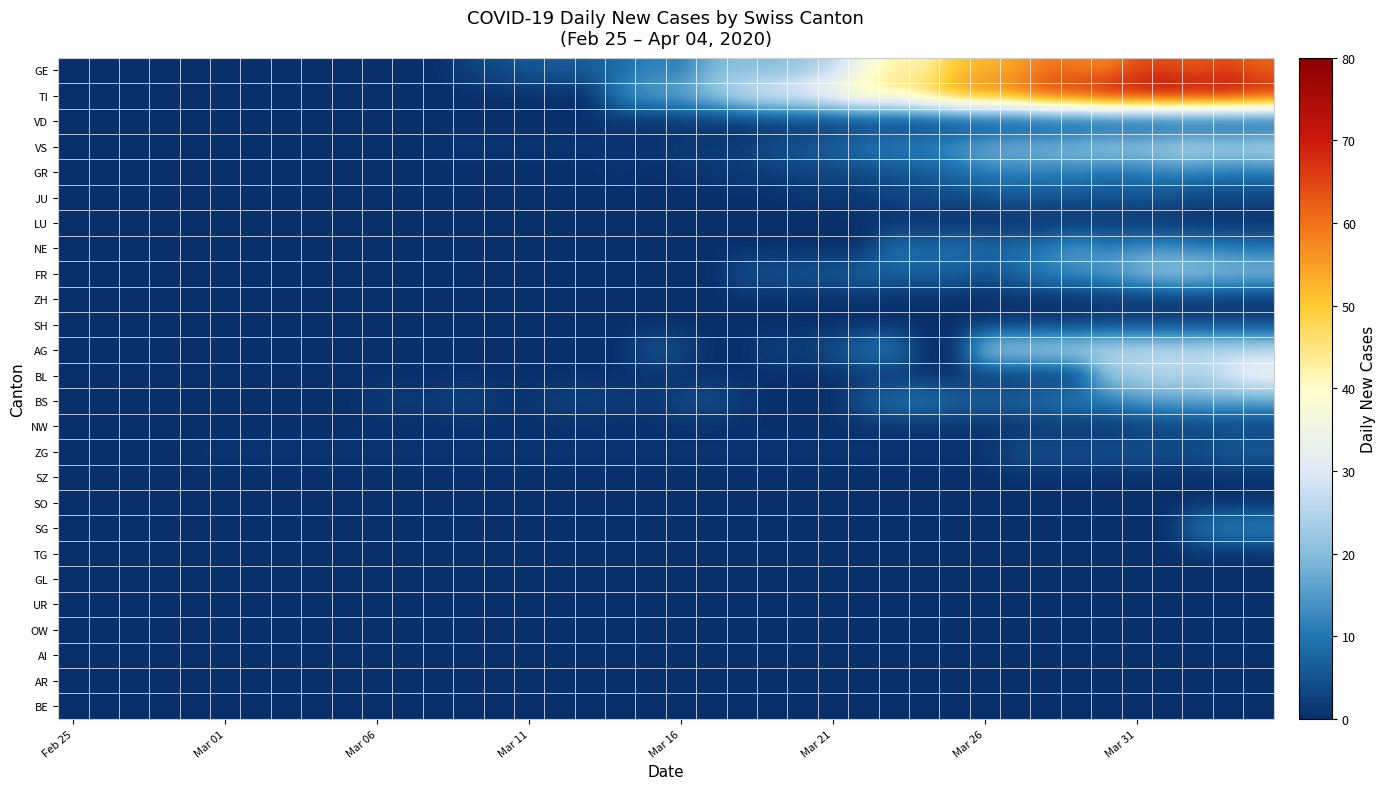

Reading left to right, what are all the values shown in this chart?

GE: 0	0	0	0	0	0	0	0	0	0	0	0	0	3	4	6	6	7	8	12	10	19	20	19	22	25	36	43	41	50	52	54	59	59	57	64	64	62	65	61
TI: 0	0	0	0	0	0	0	0	0	0	0	0	0	0	0	0	0	0	13	16	18	23	29	33	35	40	46	45	50	57	60	61	69	69	75	74	76	75	75	72
VD: 0	0	0	0	0	0	0	0	0	0	0	0	0	0	0	0	0	0	0	0	0	0	0	0	0	0	0	0	0	0	0	0	0	0	0	0	0	0	0	0
VS: 0	0	0	0	0	0	0	0	0	0	0	0	1	1	1	1	1	1	1	1	2	2	2	5	6	8	11	12	13	15	19	20	21	22	25	24	26	28	26	28
GR: 0	0	0	0	0	0	0	0	0	0	0	0	0	0	0	0	0	0	1	0	1	1	2	2	3	3	3	5	5	8	11	11	11	11	9	10	11	11	10	10
JU: 0	0	0	0	0	0	0	0	0	0	0	0	0	0	0	0	0	0	0	0	0	0	0	0	1	1	2	3	4	4	4	6	5	5	5	5	5	3	3	3
LU: 0	0	0	0	0	0	0	0	0	0	0	0	0	0	0	0	0	0	0	0	0	0	0	0	0	0	0	0	0	0	0	0	0	0	0	0	0	0	0	0
NE: 0	0	0	0	0	0	0	0	0	0	0	0	0	0	0	0	0	0	0	0	0	0	0	0	0	0	0	11	8	10	9	9	11	16	12	14	14	12	11	10
FR: 0	0	0	0	0	0	0	0	0	0	0	0	0	0	0	0	0	0	0	0	0	0	5	5	6	6	8	7	7	7	5	8	12	13	16	20	23	23	21	21
ZH: 0	0	0	0	0	0	0	0	0	0	0	0	0	0	0	0	0	0	0	0	0	0	0	0	0	0	0	0	0	0	0	0	0	0	0	0	0	0	0	0
SH: 0	0	0	0	0	0	0	0	0	0	0	0	0	0	0	0	0	0	0	0	0	0	0	0	0	0	0	0	0	0	1	1	1	1	3	3	3	3	3	3
AG: 0	0	0	0	0	0	0	0	0	0	0	0	0	0	0	0	0	0	0	6	4	0	0	3	2	5	10	12	0	0	25	25	27	27	27	27	27	27	27	27
BL: 0	0	0	0	0	0	0	0	0	0	0	0	0	0	0	0	0	0	0	0	0	0	0	0	0	0	0	0	0	0	0	0	0	0	21	23	26	24	30	35
BS: 0	0	0	0	0	0	0	0	0	0	2	2	2	4	1	1	3	3	2	2	4	5	2	0	0	0	7	10	11	8	8	8	11	12	12	15	16	17	17	16
NW: 0	0	0	0	0	0	0	0	0	0	0	0	0	0	0	0	0	0	0	0	0	0	0	0	0	0	0	0	0	0	0	0	0	0	0	1	2	2	2	2
ZG: 0	0	0	0	1	1	1	1	1	1	1	1	1	1	1	1	1	1	1	1	1	1	1	1	1	1	1	1	1	1	1	5	5	5	5	6	5	5	7	7
SZ: 0	0	0	0	0	0	0	0	0	0	0	0	0	0	0	0	0	0	0	0	0	0	0	0	0	0	0	0	0	0	0	0	0	0	0	0	0	0	0	0
SO: 0	0	0	0	0	0	0	0	0	0	0	0	0	0	0	0	0	0	0	0	0	0	0	0	0	0	0	0	0	0	0	0	0	0	0	0	0	0	0	0
SG: 0	0	0	0	0	0	0	0	0	0	0	0	0	0	0	0	0	0	0	0	0	0	0	0	0	0	0	0	0	0	0	0	0	0	0	0	0	11	12	13
TG: 0	0	0	0	0	0	0	0	0	0	0	0	0	0	0	0	0	0	0	0	0	0	0	0	0	0	0	0	0	0	0	0	0	0	0	0	0	0	0	0
GL: 0	0	0	0	0	0	0	0	0	0	0	0	0	0	0	0	0	0	0	0	0	0	0	0	0	0	0	0	0	0	0	0	0	0	0	0	0	0	0	0
UR: 0	0	0	0	0	0	0	0	0	0	0	0	0	0	0	0	0	0	0	0	0	0	0	0	0	0	0	0	0	0	0	0	0	0	0	0	0	0	0	0
OW: 0	0	0	0	0	0	0	0	0	0	0	0	0	0	0	0	0	0	0	0	0	0	0	0	0	0	0	0	0	0	0	0	0	0	0	0	0	0	0	0
AI: 0	0	0	0	0	0	0	0	0	0	0	0	0	0	0	0	0	0	0	0	0	0	0	0	0	0	0	0	0	0	0	0	0	0	0	0	0	0	0	0
AR: 0	0	0	0	0	0	0	0	0	0	0	0	0	0	0	0	0	0	0	0	0	0	0	0	0	0	0	0	0	0	0	0	0	0	0	0	0	0	0	0
BE: 0	0	0	0	0	0	0	0	0	0	0	0	0	0	0	0	0	0	0	0	0	0	0	0	0	0	0	0	0	0	0	0	0	0	0	0	0	0	0	0